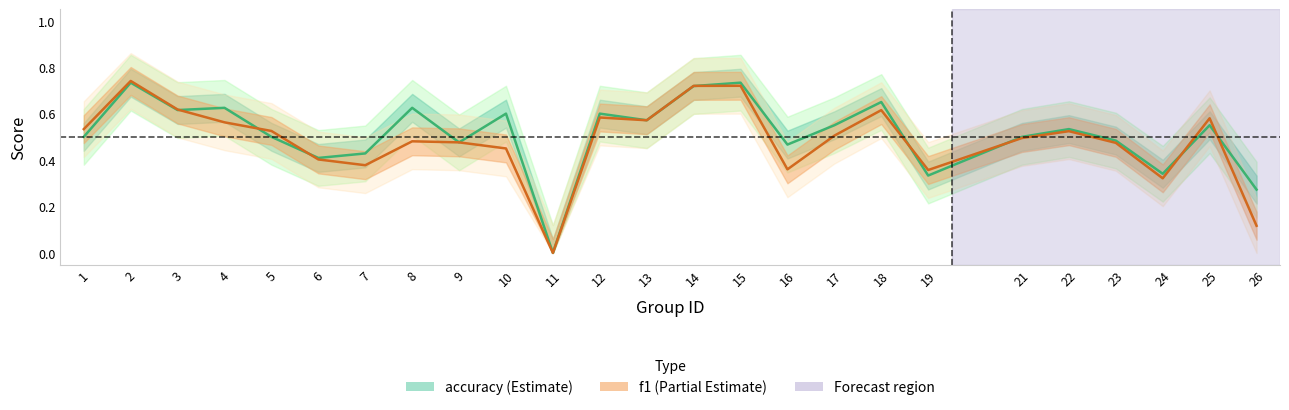

Reading left to right, extract all data points from this chart.

accuracy: 0.5	0.7	0.6	0.6	0.5	0.4	0.4	0.6	0.5	0.6	0.0	0.6	0.6	0.7	0.7	0.5	0.6	0.7	0.3	0.5	0.5	0.5	0.3	0.6	0.3
f1: 0.5	0.7	0.6	0.6	0.5	0.4	0.4	0.5	0.5	0.5	0.0	0.6	0.6	0.7	0.7	0.4	0.5	0.6	0.4	0.5	0.5	0.5	0.3	0.6	0.1